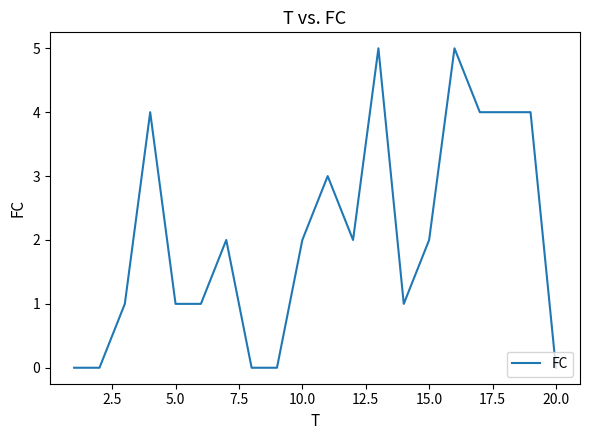

How many lines are shown in the chart?

1